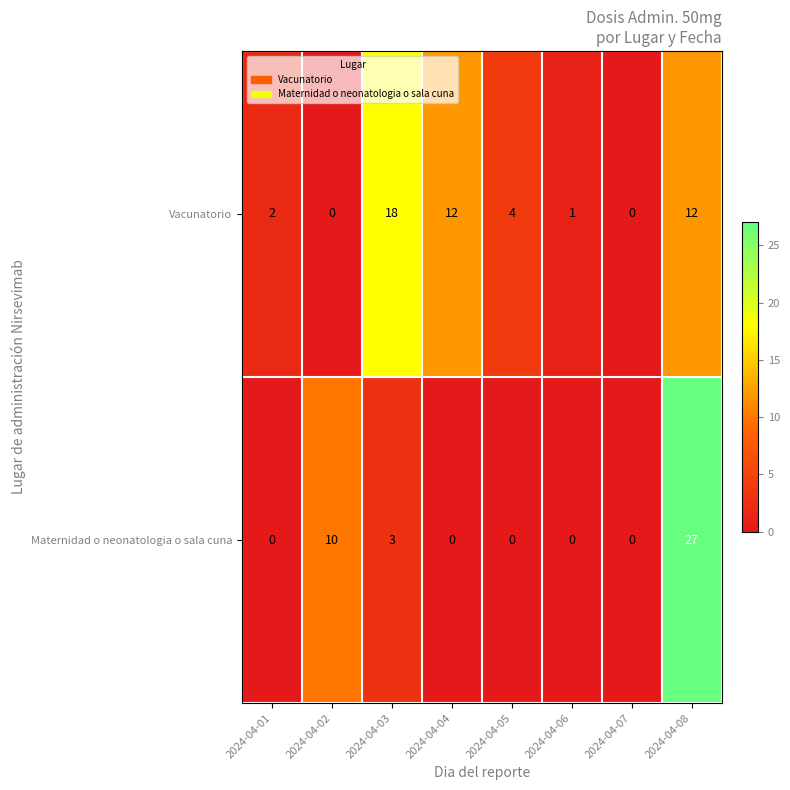

Reading left to right, transcribe all the data shown in this chart.

Vacunatorio: 2024-04-01=2	2024-04-02=0	2024-04-03=18	2024-04-04=12	2024-04-05=4	2024-04-06=1	2024-04-07=0	2024-04-08=12
Maternidad o neonatologia o sala cuna: 2024-04-01=0	2024-04-02=10	2024-04-03=3	2024-04-04=0	2024-04-05=0	2024-04-06=0	2024-04-07=0	2024-04-08=27